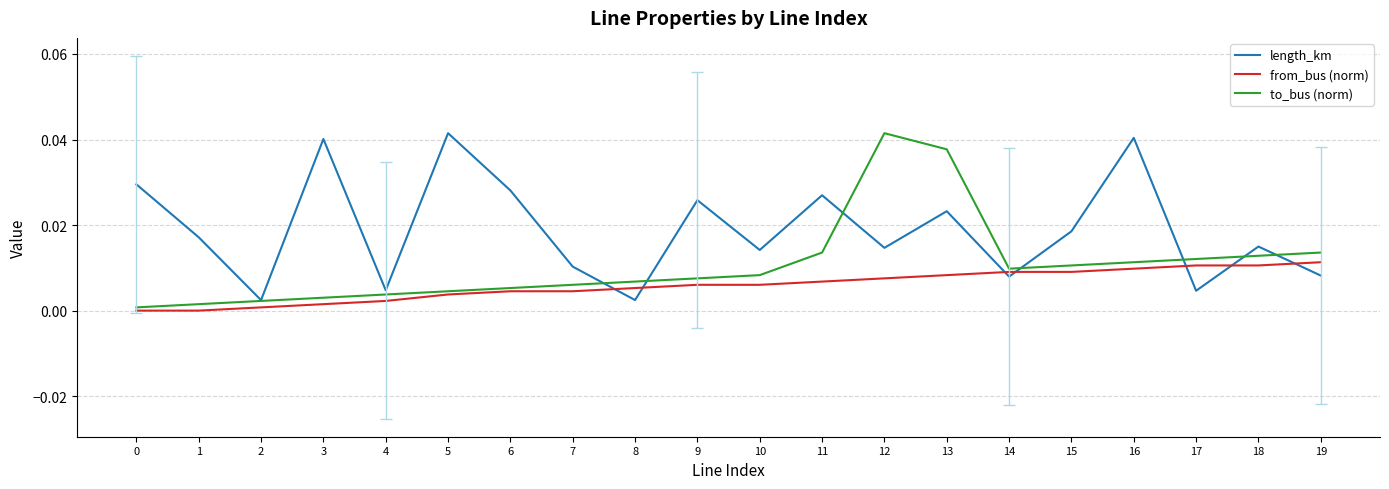

At which category does length_km reach its first local valley?

2